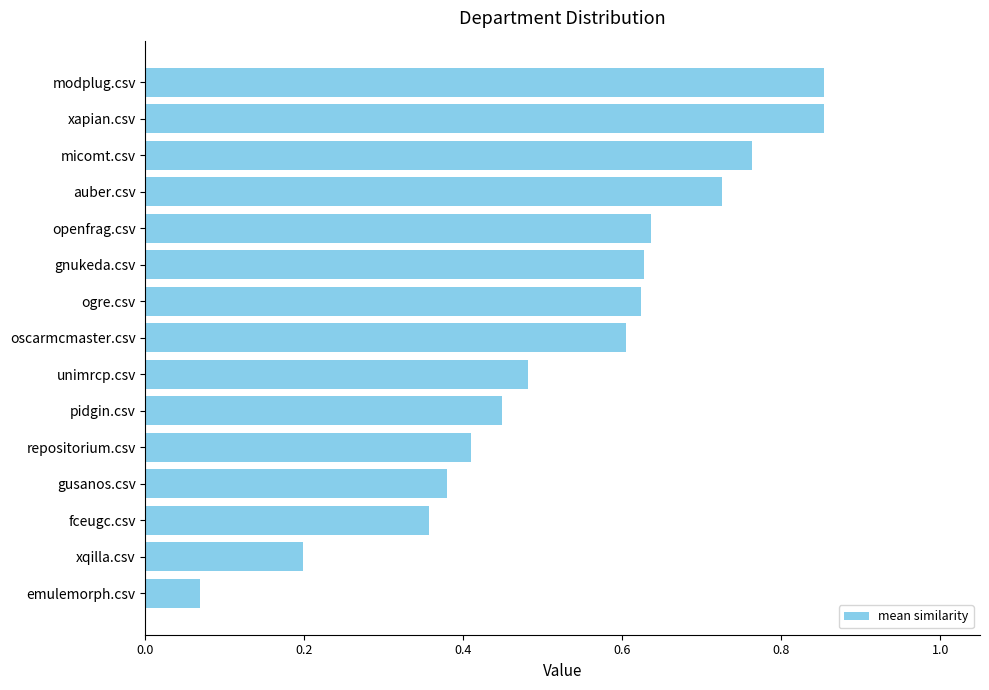

What is the sum of all values?

8.0